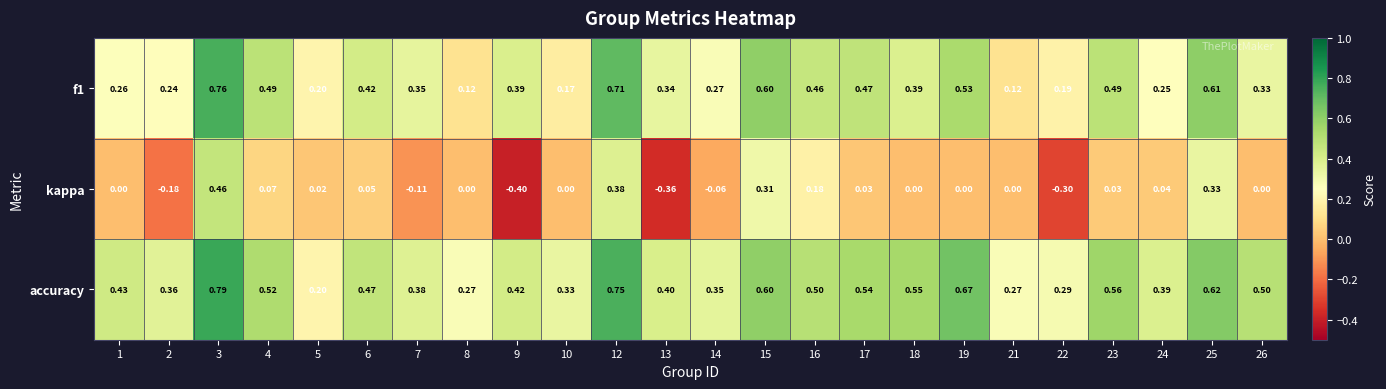

Which series has the largest total across all categories?

accuracy